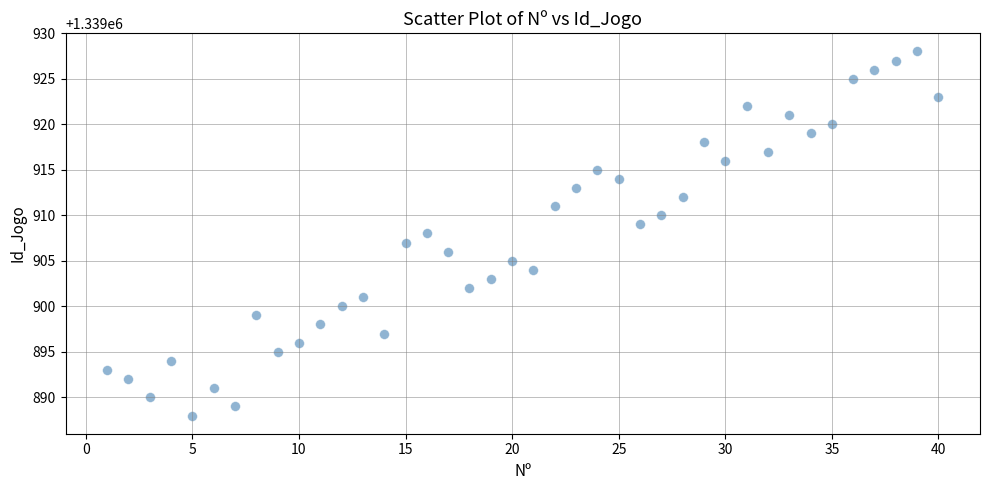

What is the range of X values (max minus min)?

39